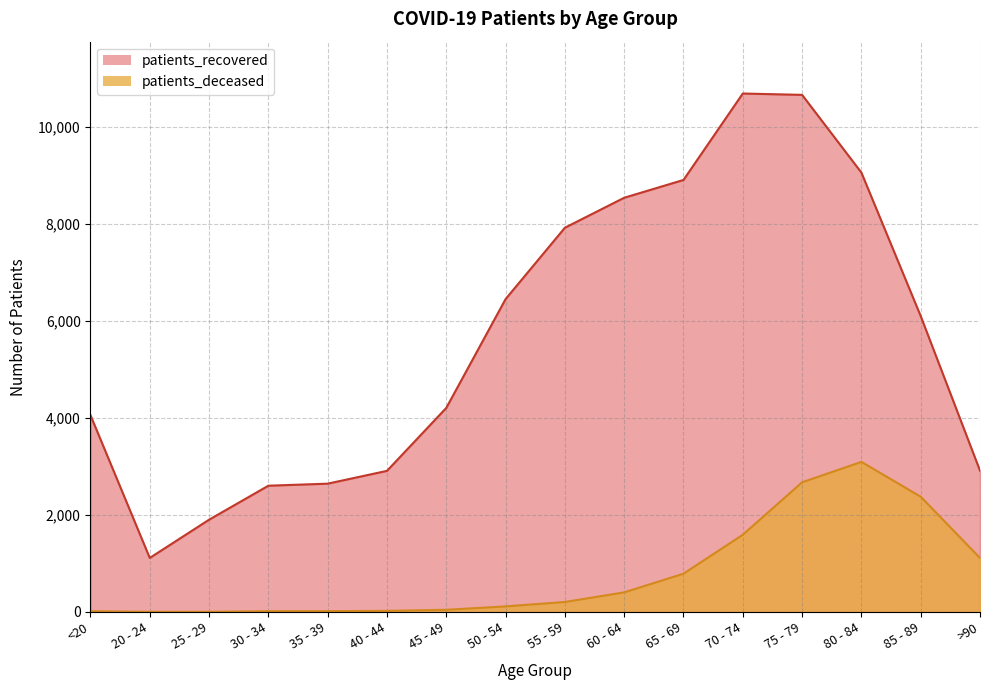

At which label is patients_recovered closest to 5901?

85 - 89